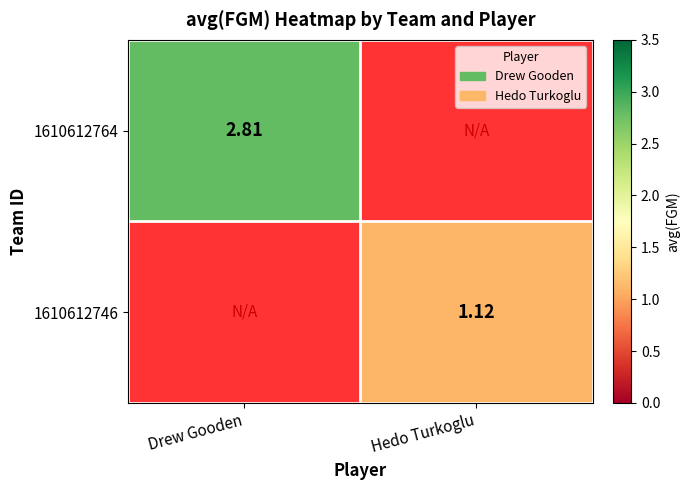

What is the difference between the maximum and minimum values in the 1610612746 series?

1.1